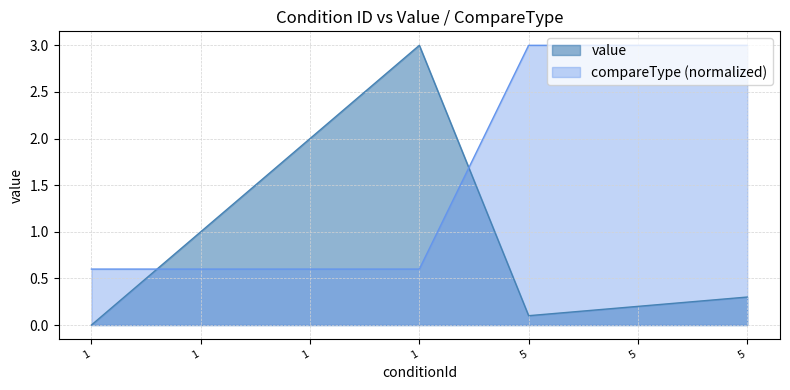

What is the difference between the maximum and second lowest values in the compareType series?

2.4